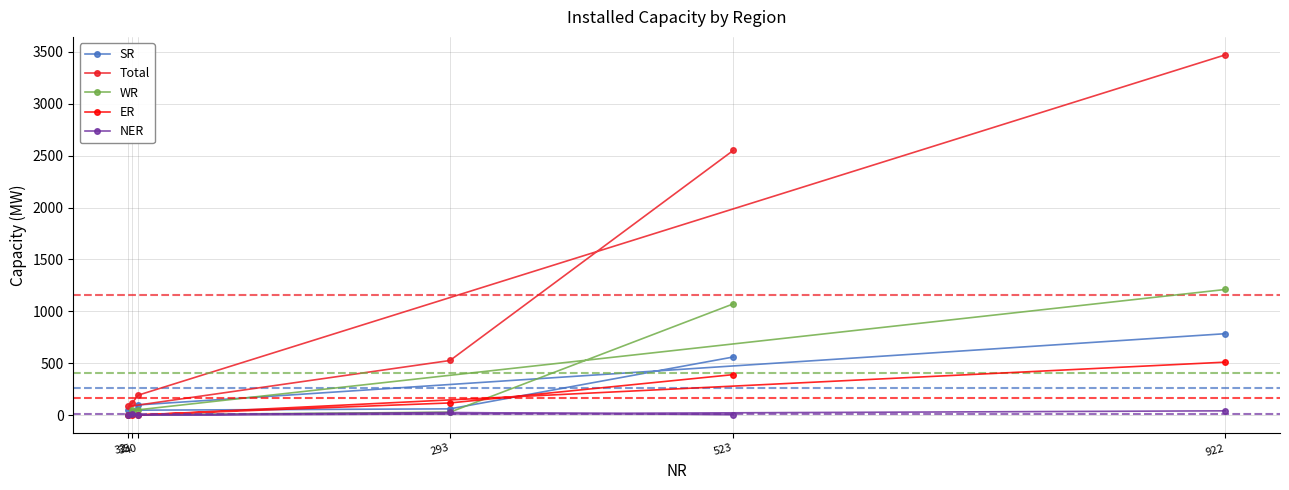

Which series has the widest spread of values?

Total